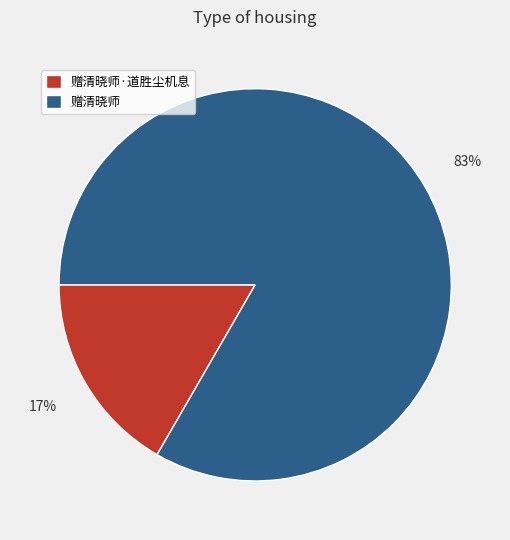

Which slice represents more than half of the pie?

赠清晓师